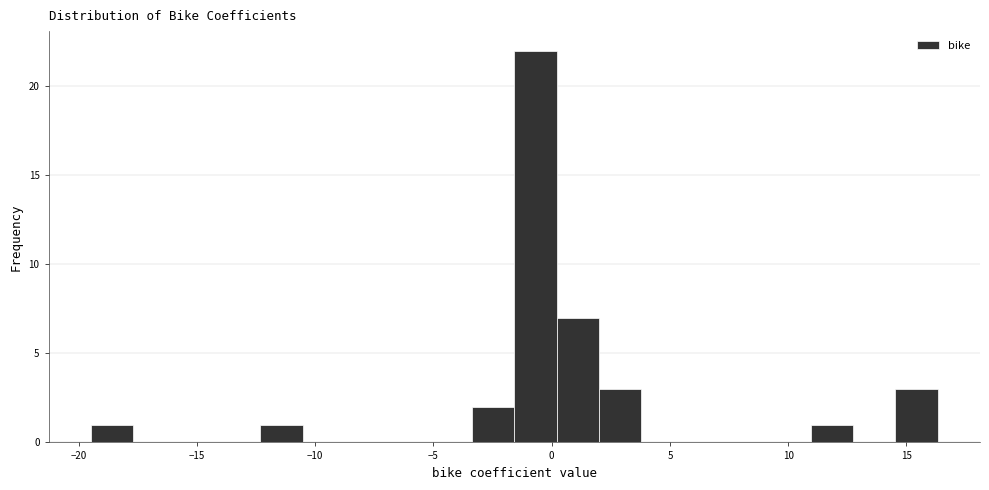

Around what value on the x-axis is the tallest bar? Give the approximate position of its centre, as read against the axis.

-0.5